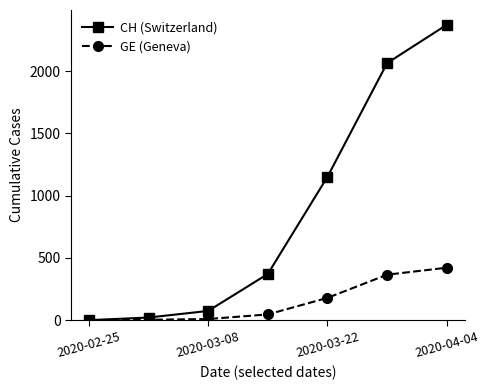

Rank the series by their average value, from highest to lowest.

CH (Switzerland), GE (Geneva)